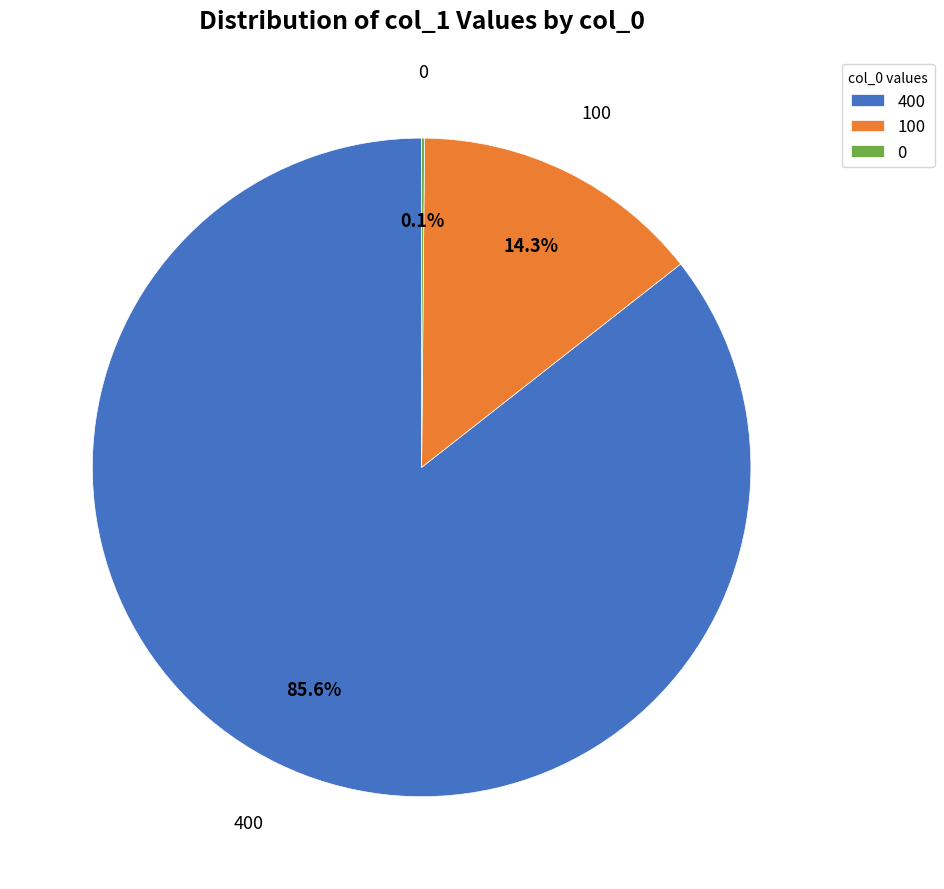

Is there any slice that represents more than half of the pie?

Yes